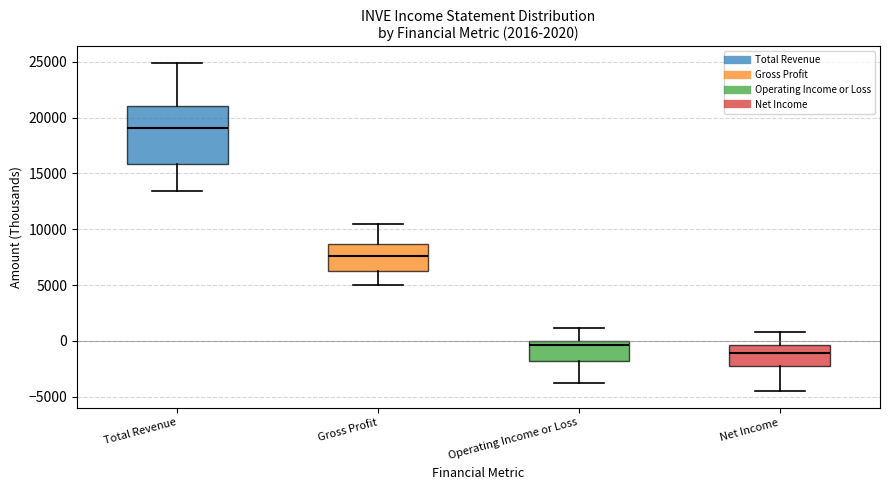

Which box has the highest median line?

Total Revenue